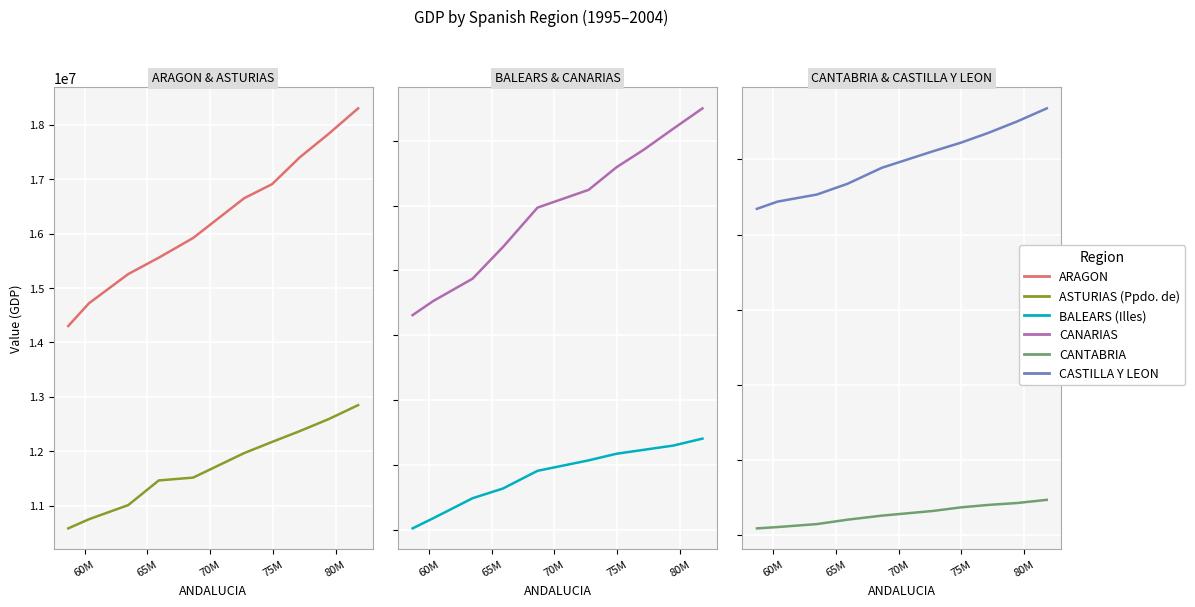

Between 65M and 75M, which is larger?

75M